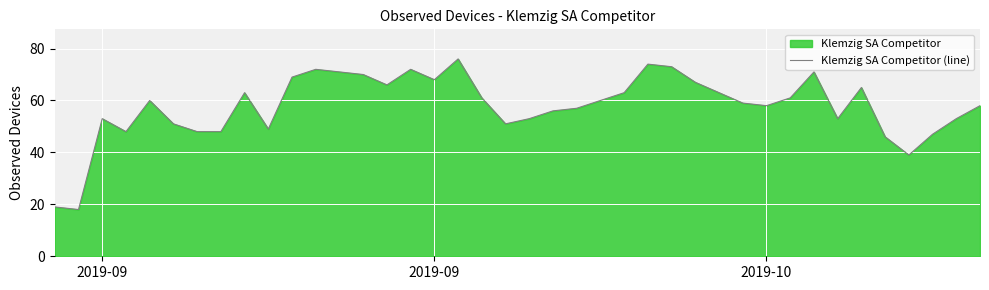

How many lines are shown in the chart?

1